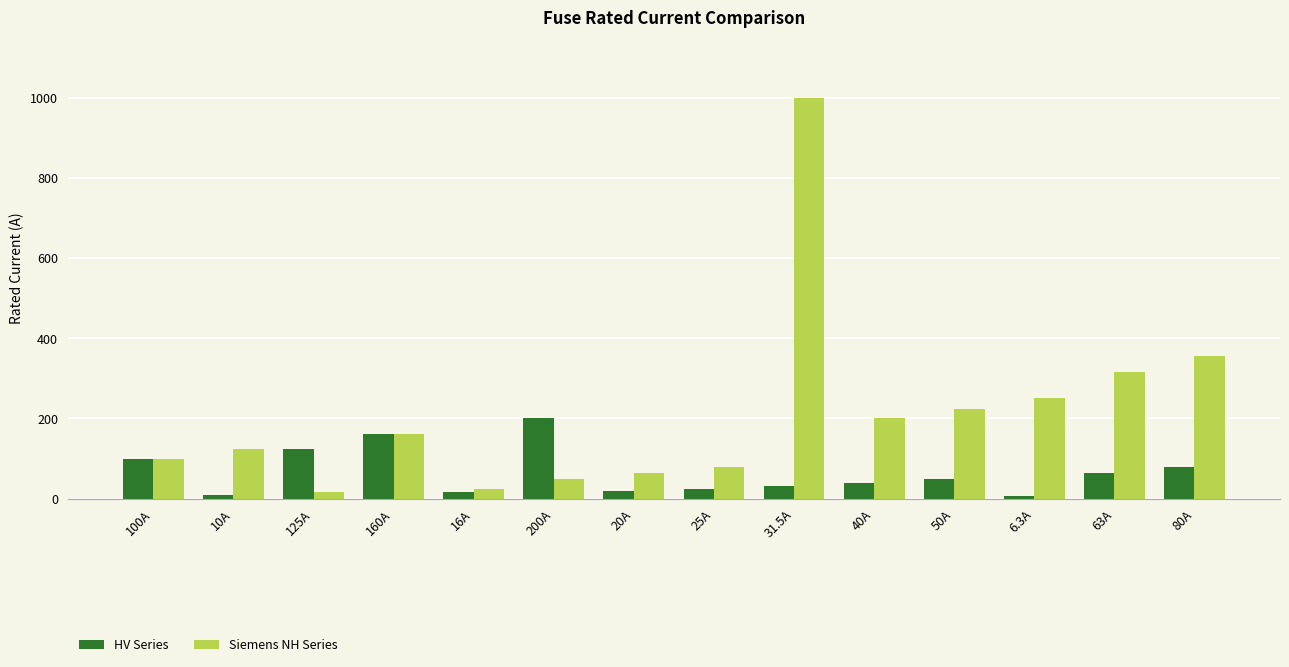

Rank the series by their maximum value, from lowest to highest.

HV Series, Siemens NH Series